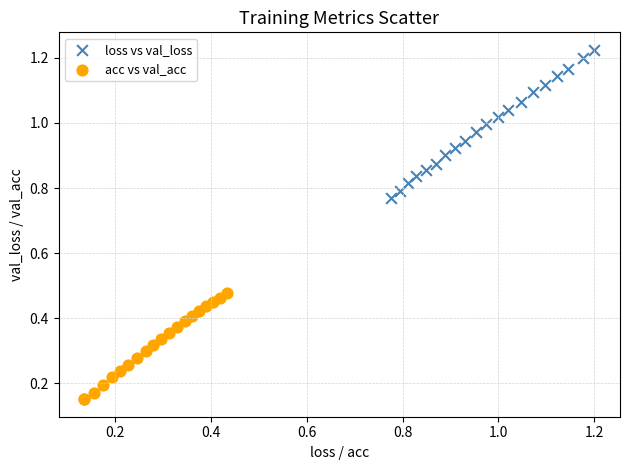

Which series has the widest spread of Y values?

loss vs val_loss